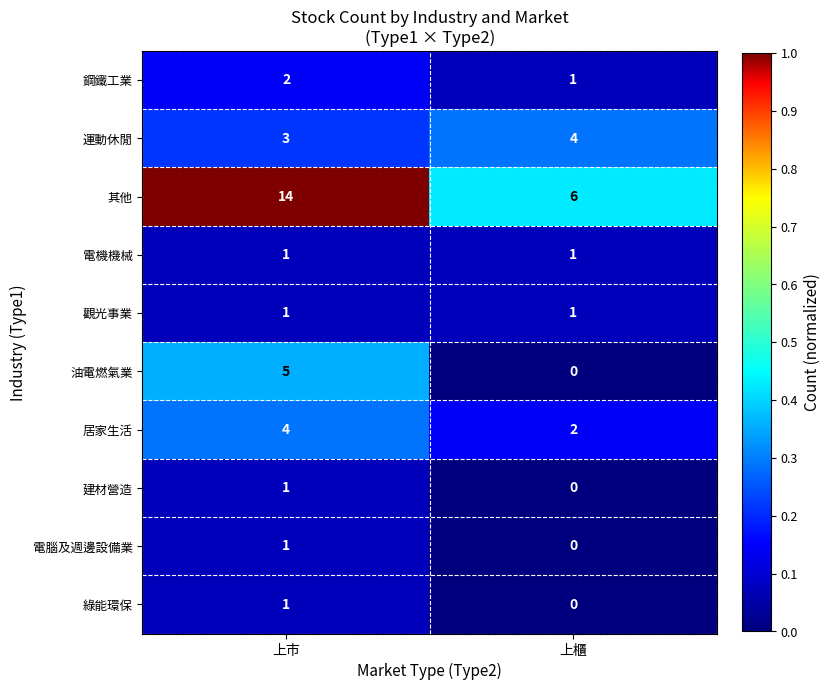

What is the sum of all 鋼鐵工業 values?

3